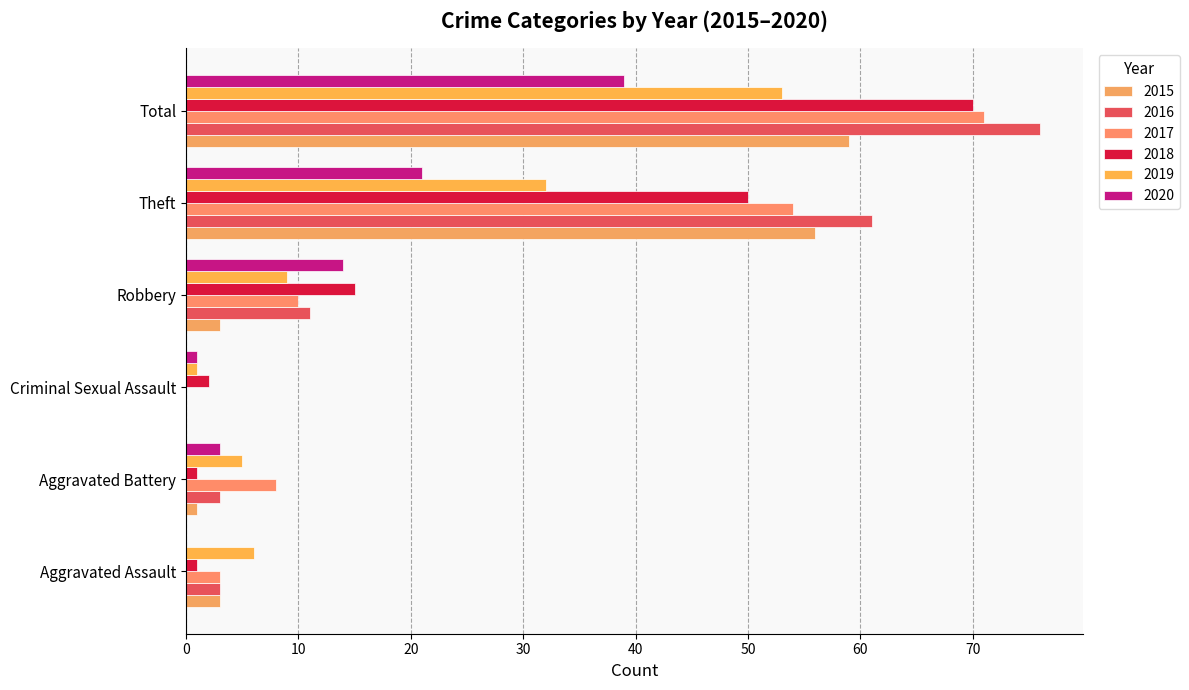

What is the sum of all 2017 values?

146